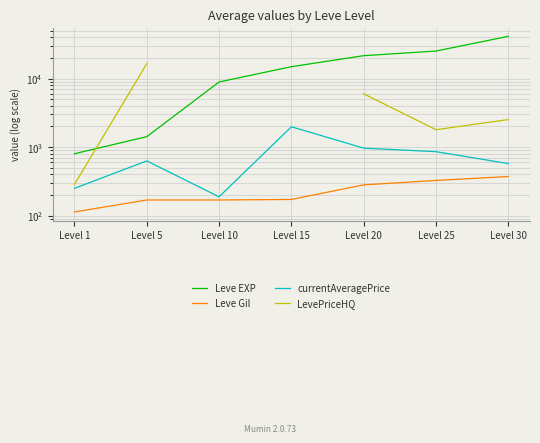

Is the value of LevePriceHQ at Level 1 greater than the value of Leve Gil at Level 30?

No